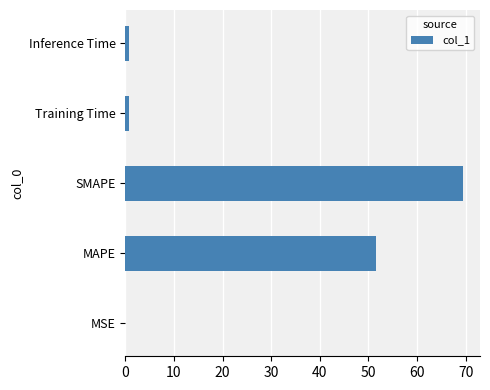

What is the sum of all values?

122.6